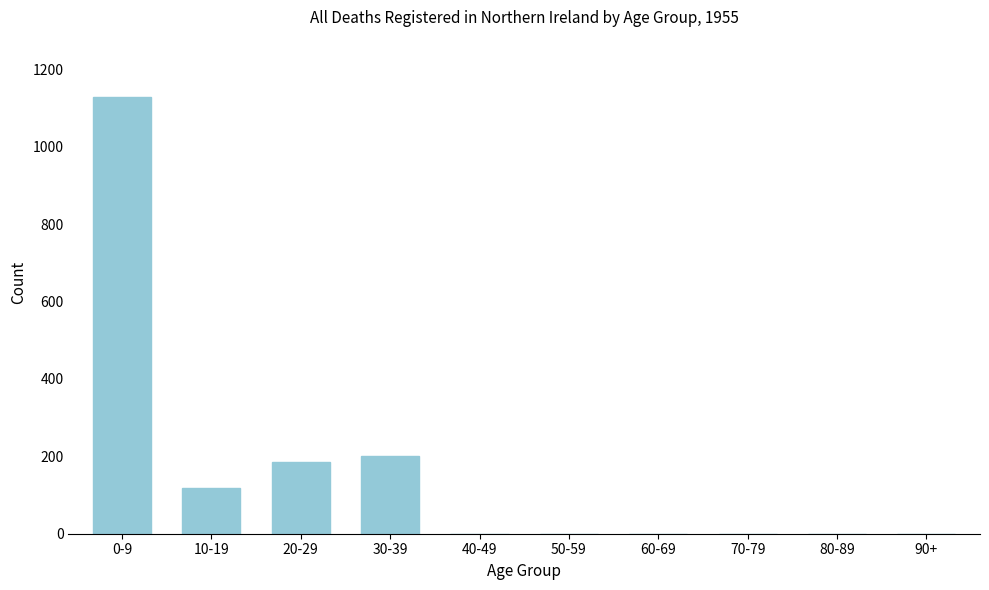

Reading right to left, what are all the values shown in this chart?

90+=0	80-89=0	70-79=0	60-69=0	50-59=0	40-49=0	30-39=201	20-29=186	10-19=118	0-9=1129